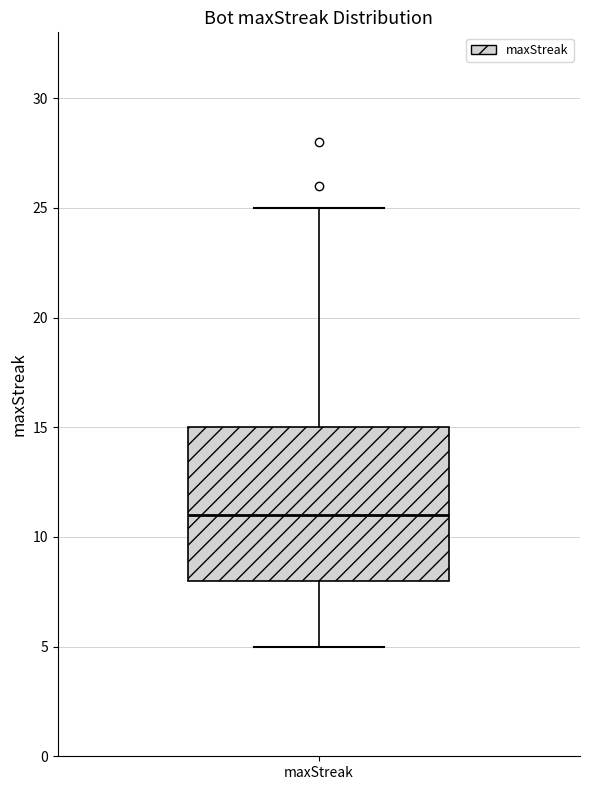

Where is the lower edge of the box for maxStreak on the y-axis? The values are not printed on the chart, so give them approximately, as read against the axis.

8